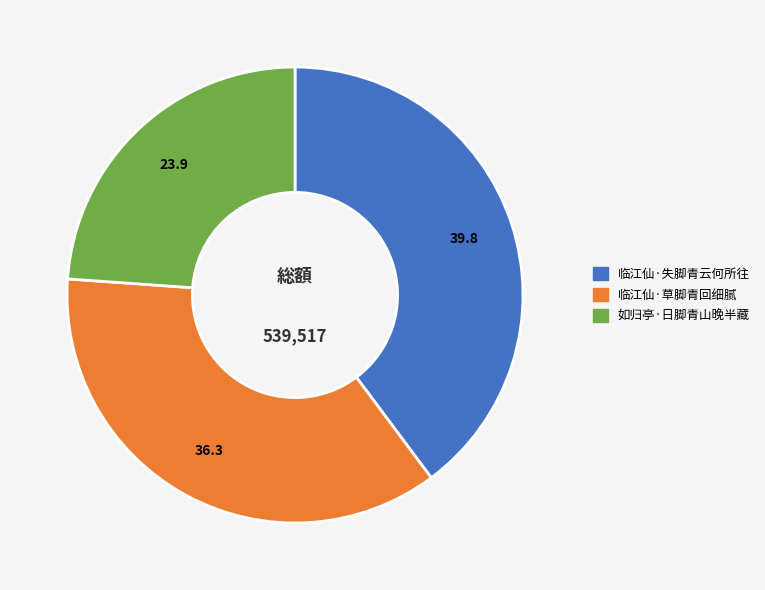

Rank the categories by value from highest to lowest.

临江仙·失脚青云何所往, 临江仙·草脚青回细腻, 如归亭·日脚青山晚半藏